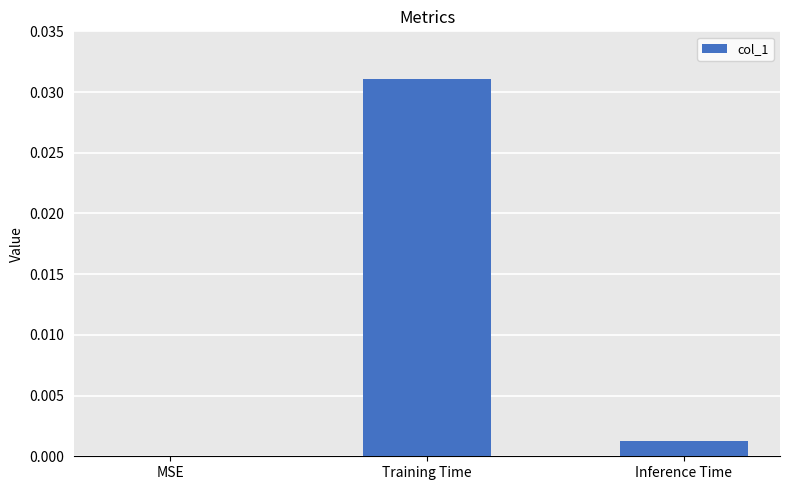

Between Training Time and MSE, which is larger?

Training Time